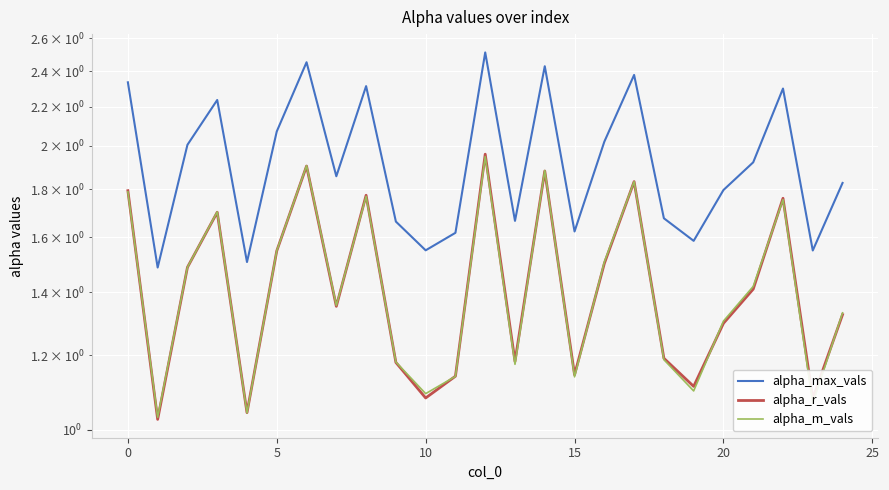

How many times do alpha_r_vals and alpha_m_vals cross each other?

13